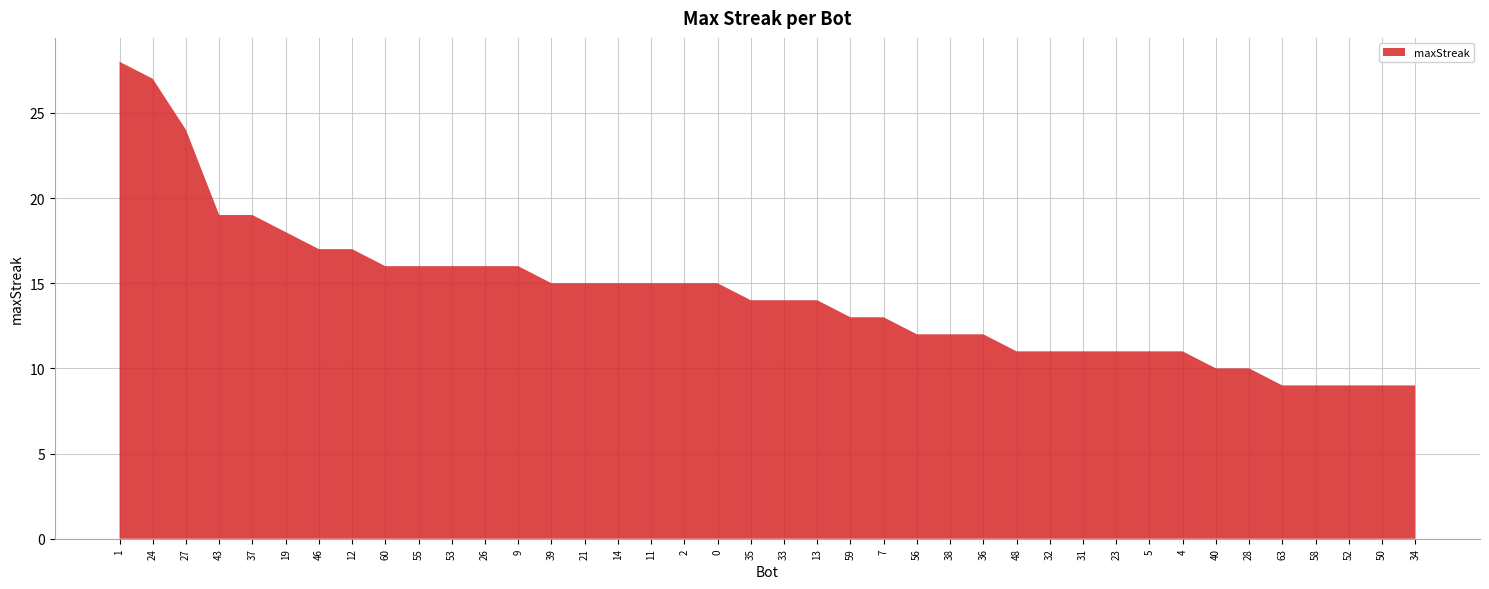

Reading left to right, what are all the values shown in this chart?

28	27	24	19	19	18	17	17	16	16	16	16	16	15	15	15	15	15	15	14	14	14	13	13	12	12	12	11	11	11	11	11	11	10	10	9	9	9	9	9